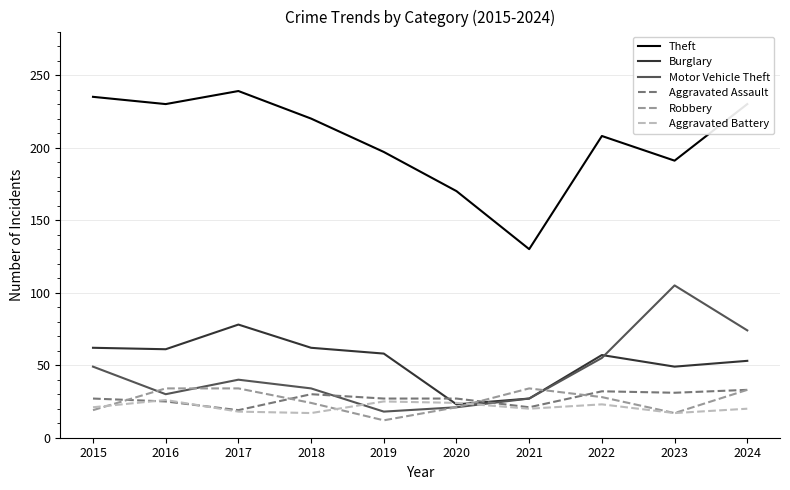

What is the maximum value shown in the chart?

239